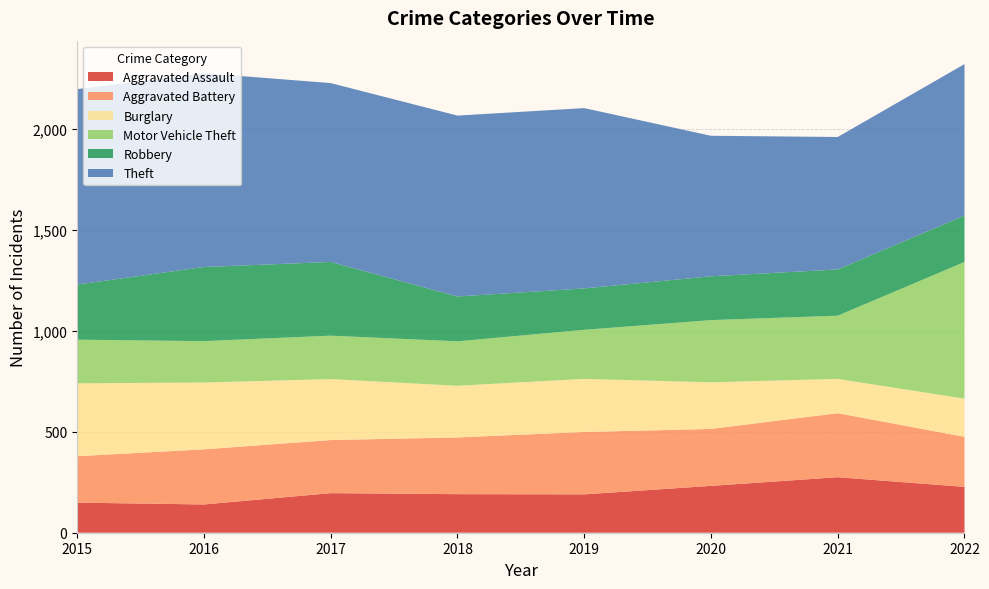

Reading left to right, list all the values displayed in this chart.

Aggravated Assault: 149	140	196	191	190	232	275	227
Aggravated Battery: 230	273	263	281	309	282	317	248
Burglary: 361	331	302	256	263	231	170	189
Motor Vehicle Theft: 216	205	215	220	243	308	313	677
Robbery: 273	367	365	222	205	217	229	230
Theft: 968	960	886	896	893	696	656	750